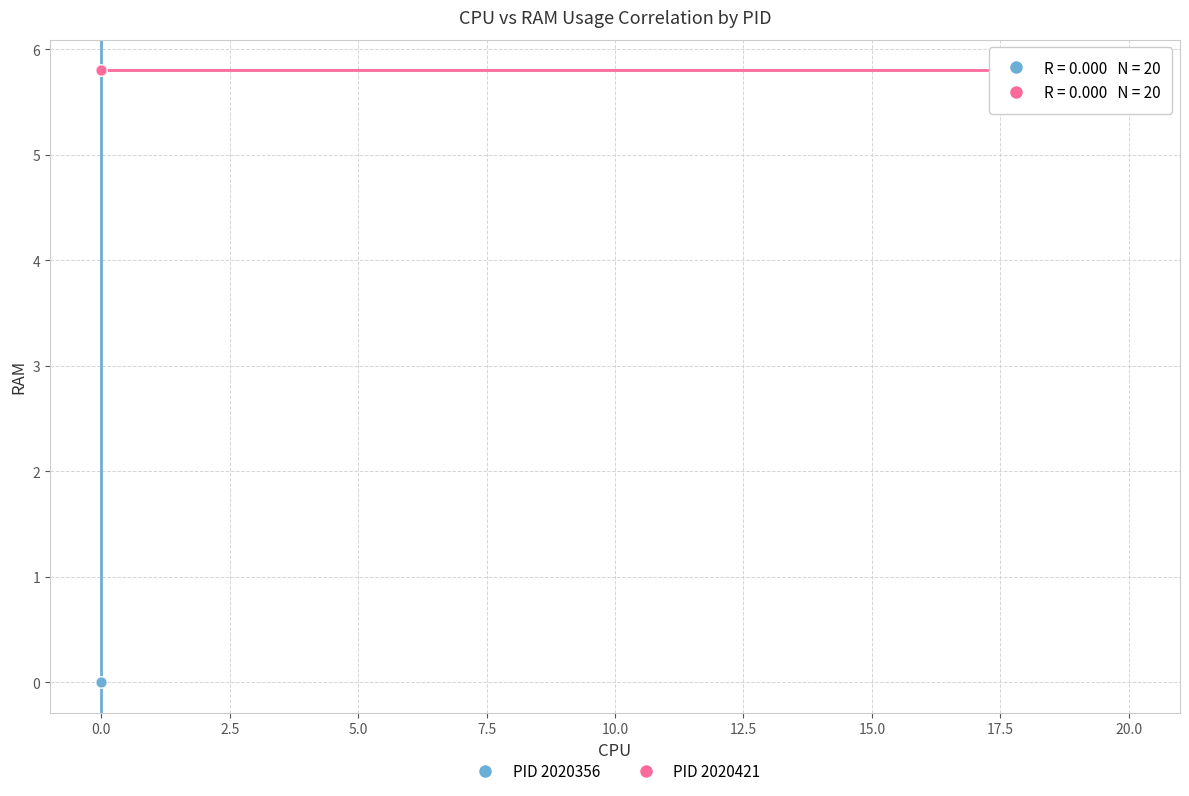

Which series contains the lowest Y value?

PID 2020356